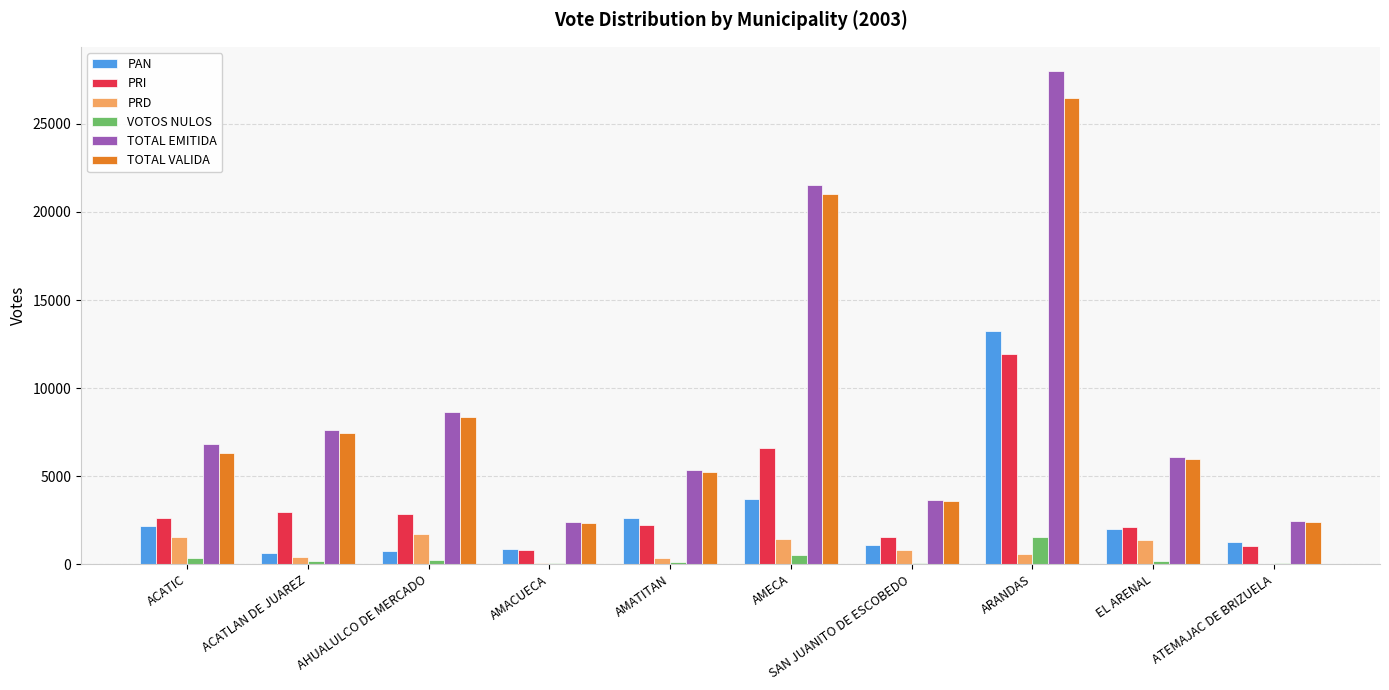

How many groups of bars are there?

10